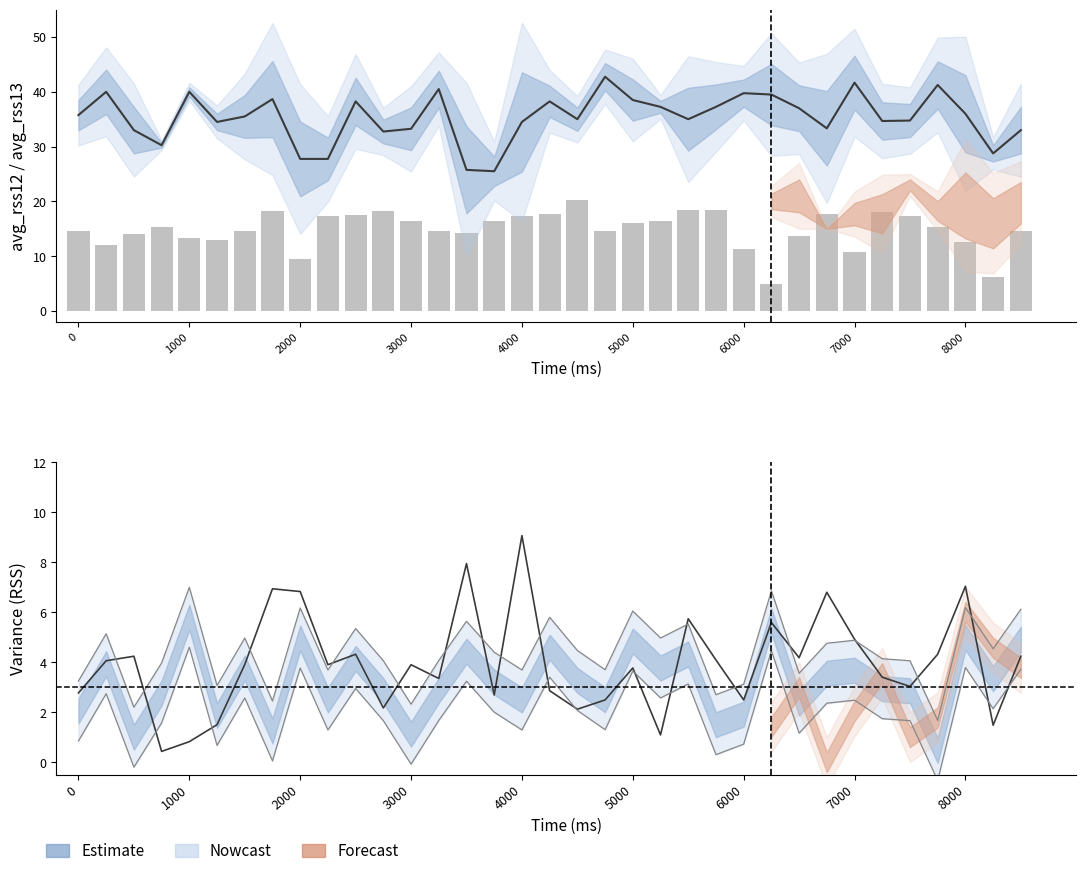

What is the value of the var_rss12 bar at the 32nd from the left?

4.3